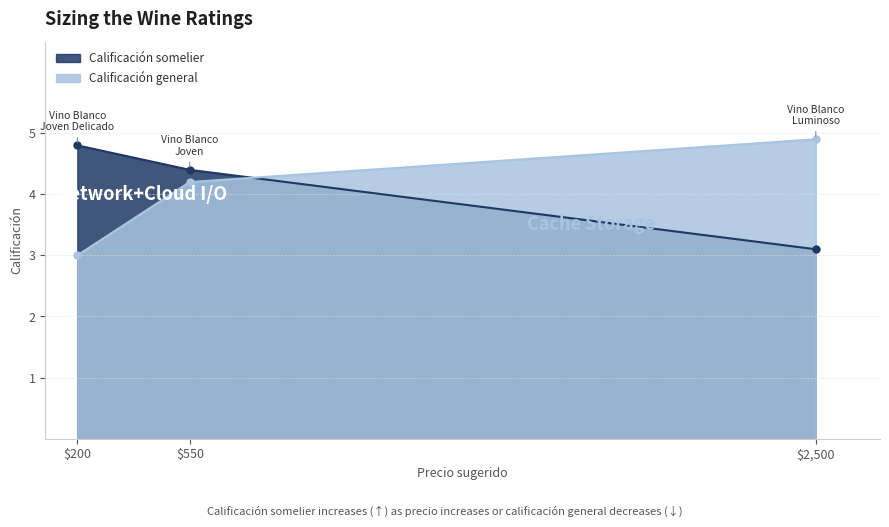

At which category is the sum across all series the highest?

$550